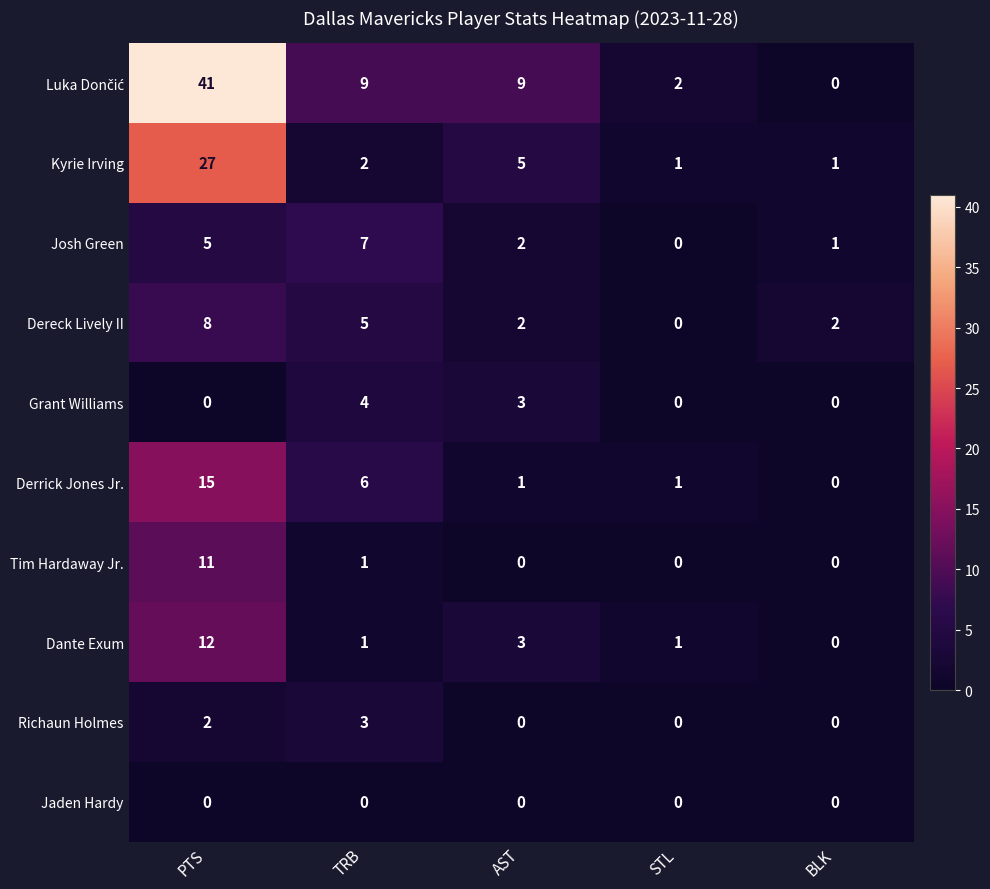

What is the spread (max minus min) of values at TRB?

9